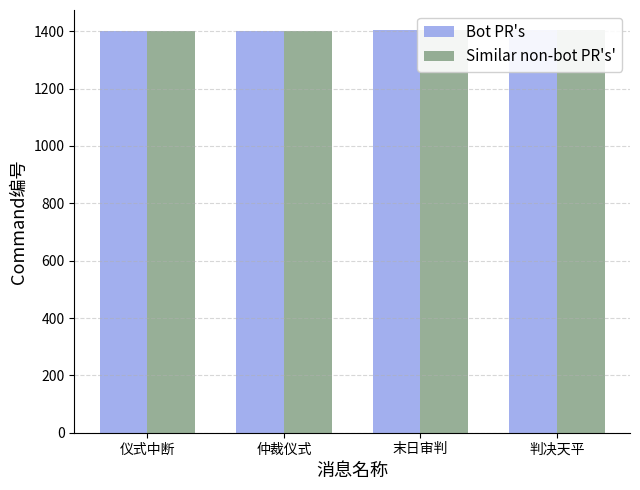

What is the value of the Bot PR's bar at the 4th from the left?

1404